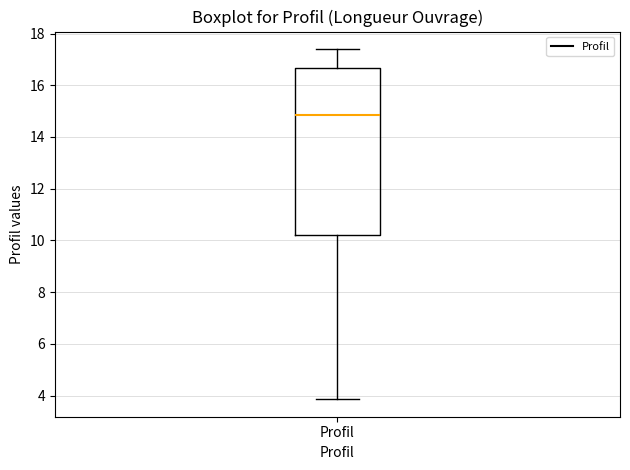

Where does the median line of the box for Profil sit on the y-axis? The values are not printed on the chart, so give them approximately, as read against the axis.

14.8